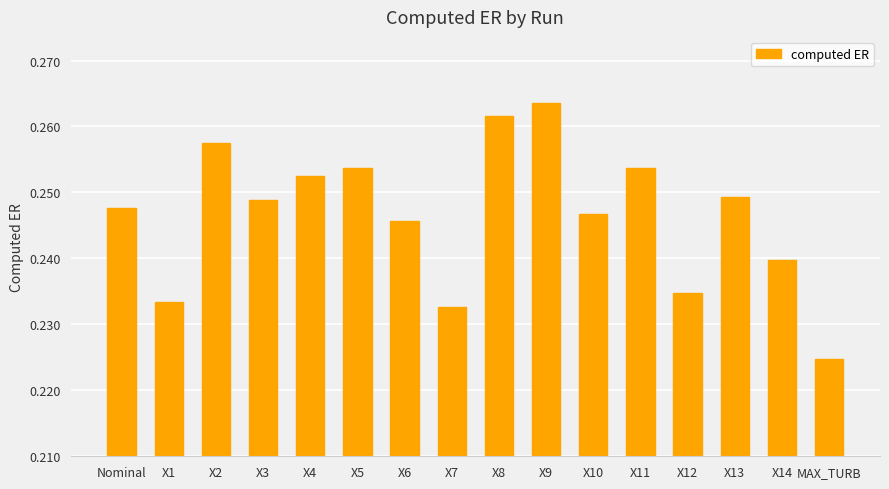

What is the sum of the values at X3 and X13?

0.5